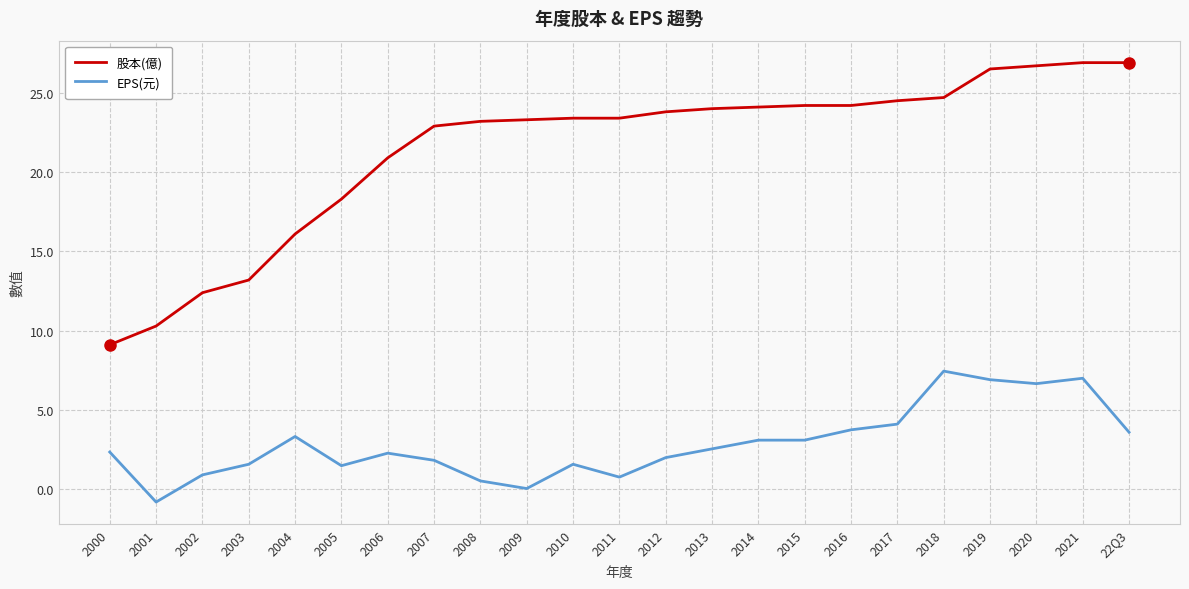

Is this an area chart (filled region under the line)?

No